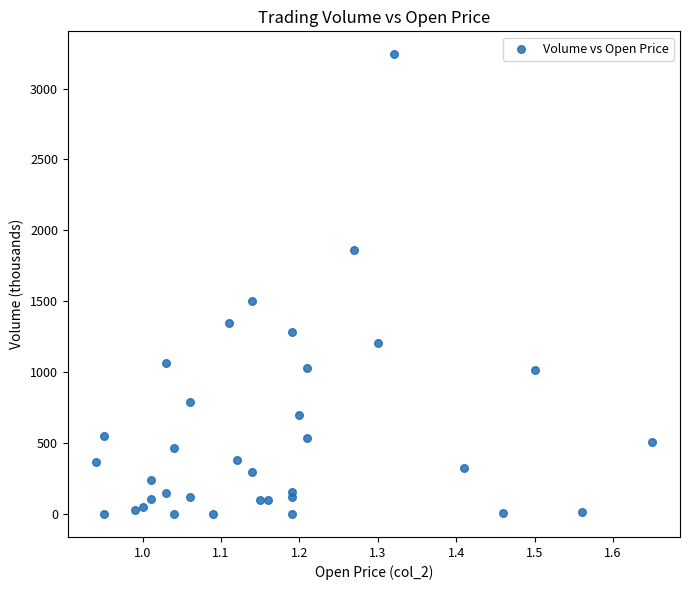

What Y value in the scatter plot is closest to 1621?

1500